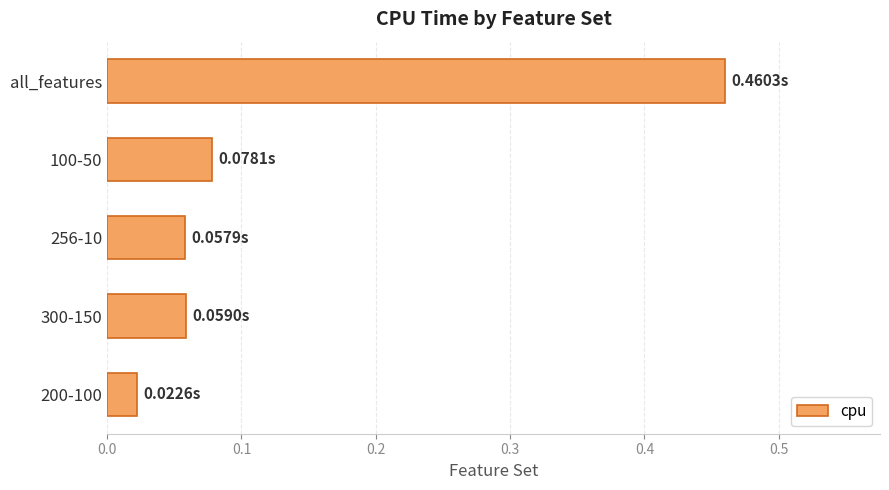

At which category does the chart reach its peak across all series?

all_features